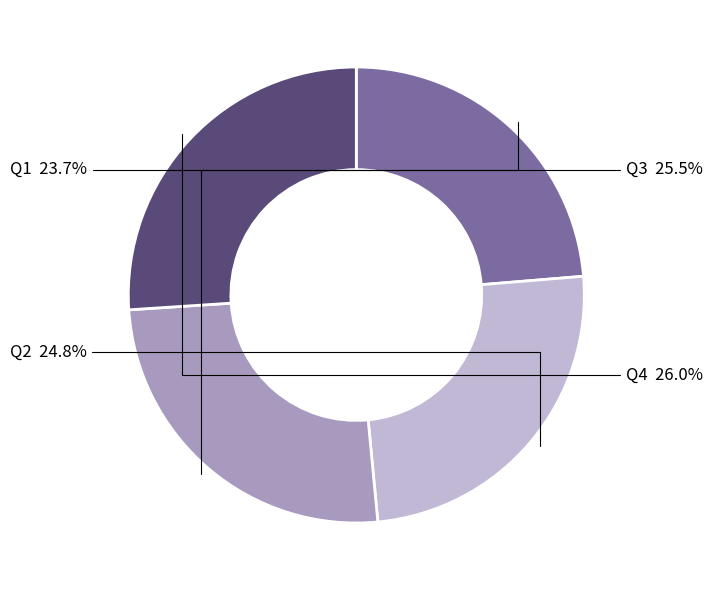

Is there a majority slice in this chart?

No